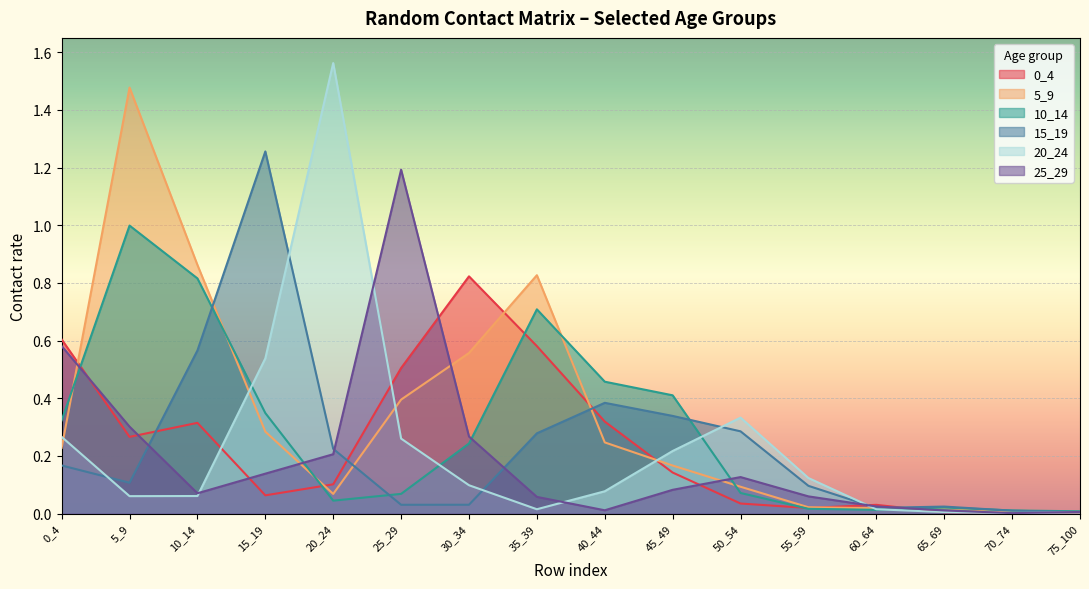

What is the greatest value displayed?

1.6